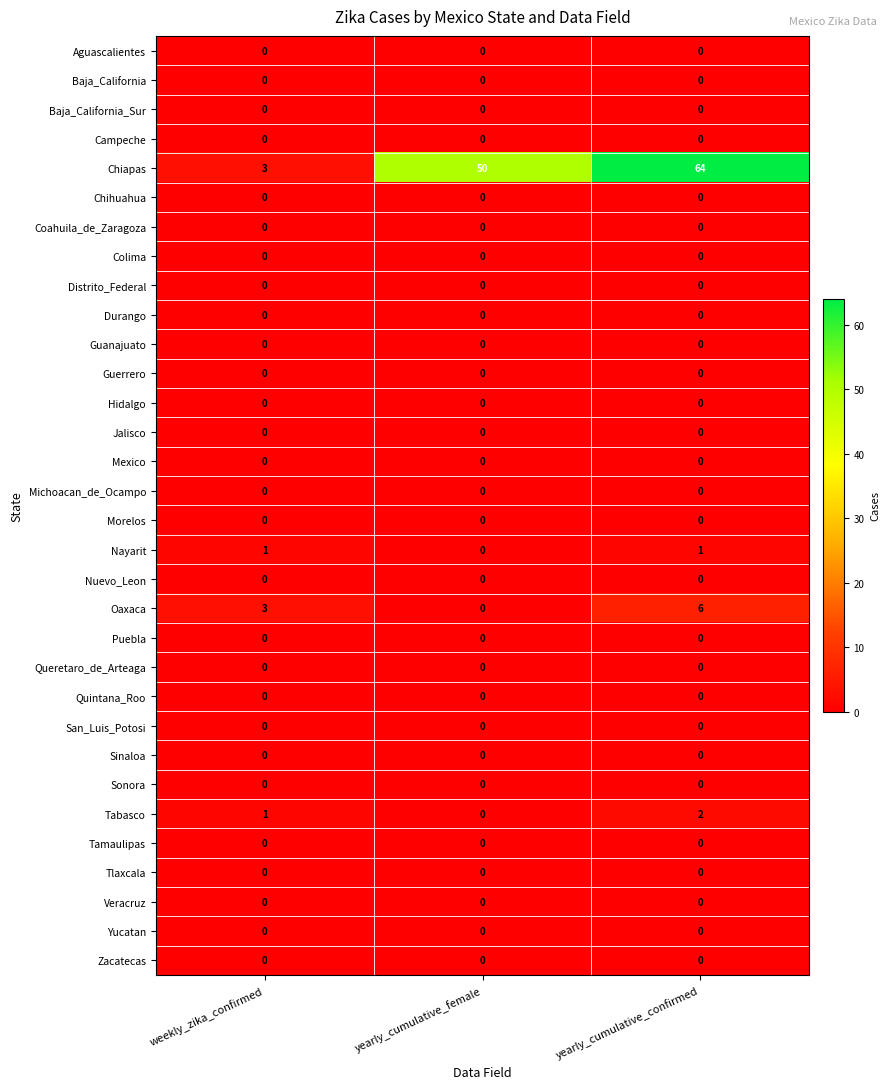

Which series has the widest spread of values?

Chiapas